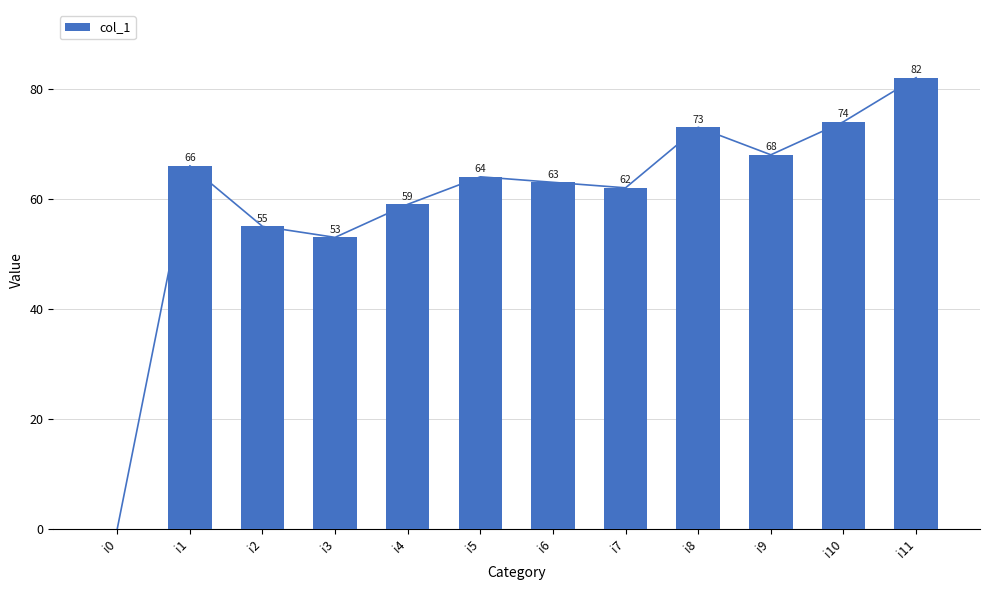

Which category has the lowest value across all series?

i0